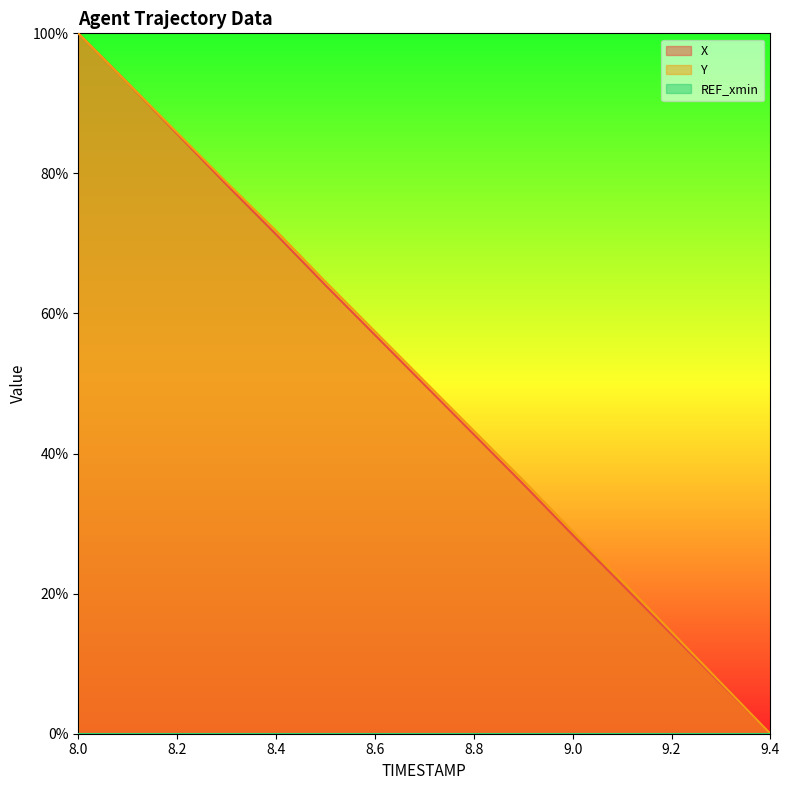

At how many categories does at least one series exceed 33?

10